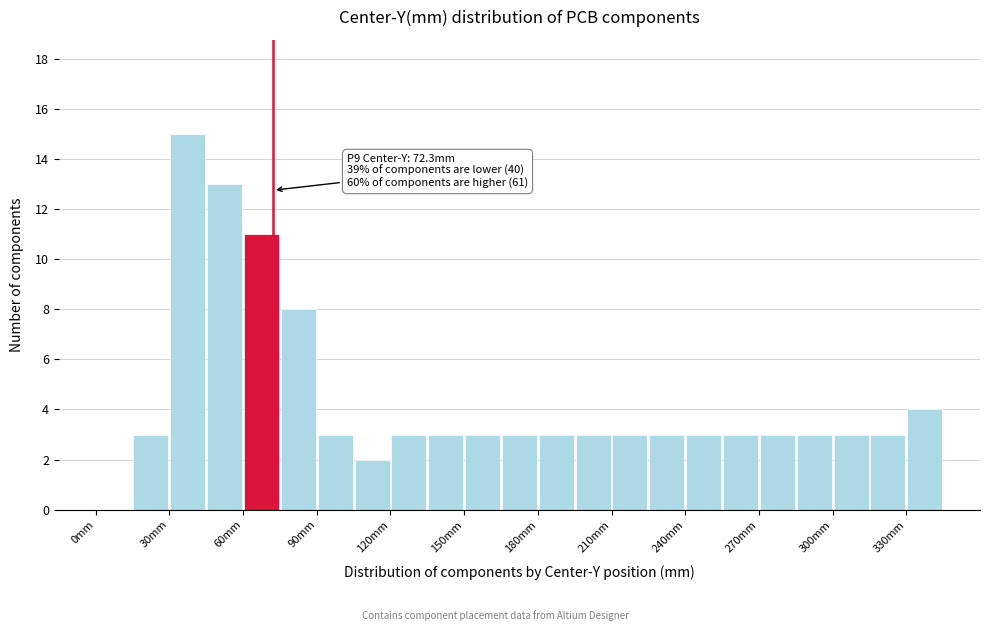

Read against the x-axis, roughly where is the centre of the tallest bar?

40